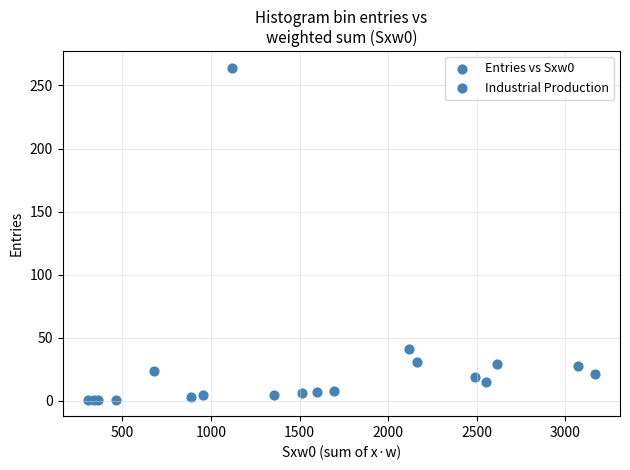

What Y value in the scatter plot is closest to 132?

41